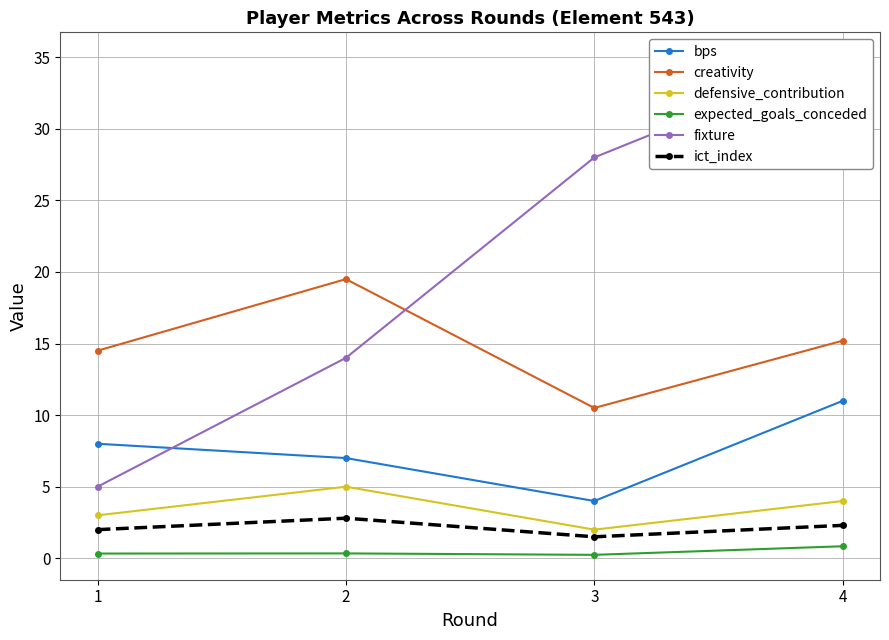

The defensive_contribution series shows 3.2 at 3. True or false?

False